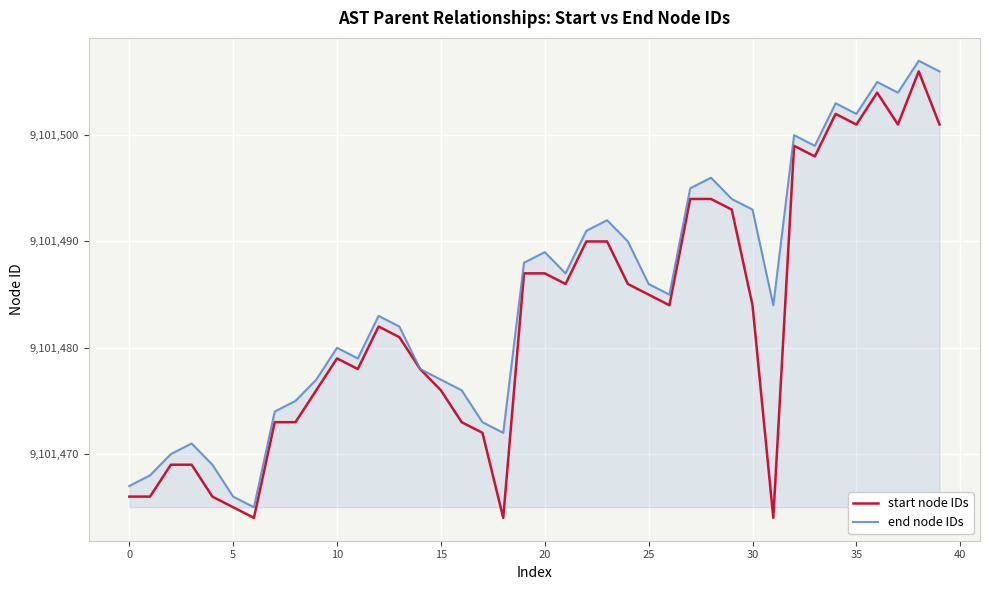

What is the value of the start node IDs point at the 13th from the left?

9101482